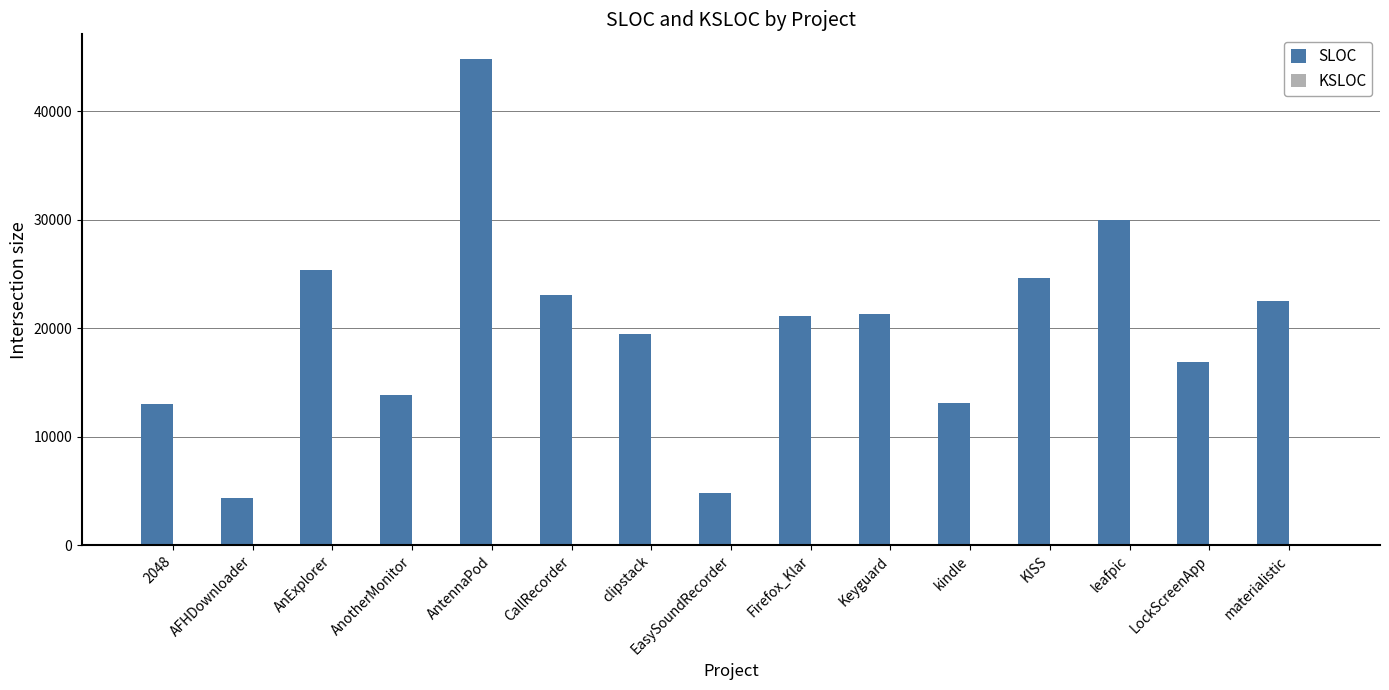

At which label does SLOC reach its peak?

AntennaPod